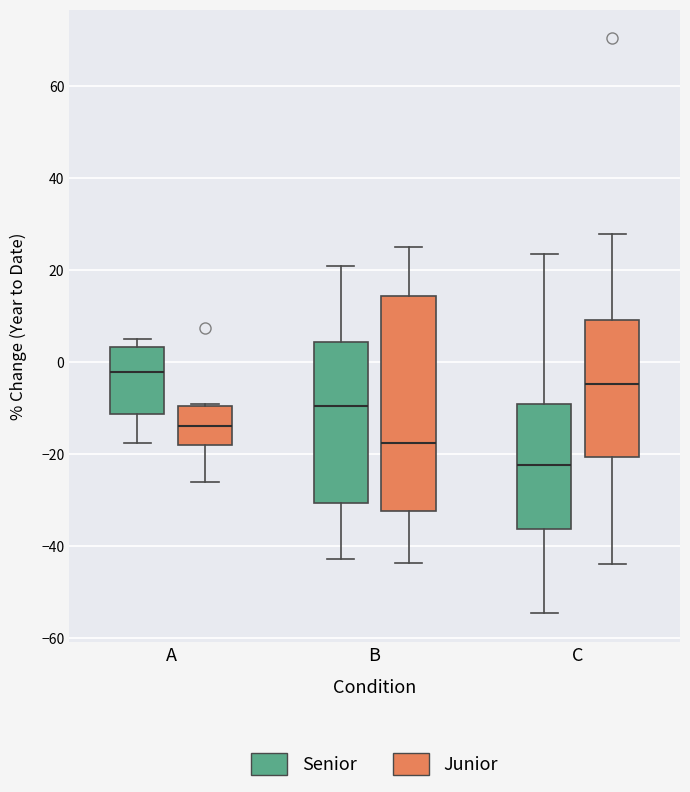

Which box has the lowest median line?

C (Senior)